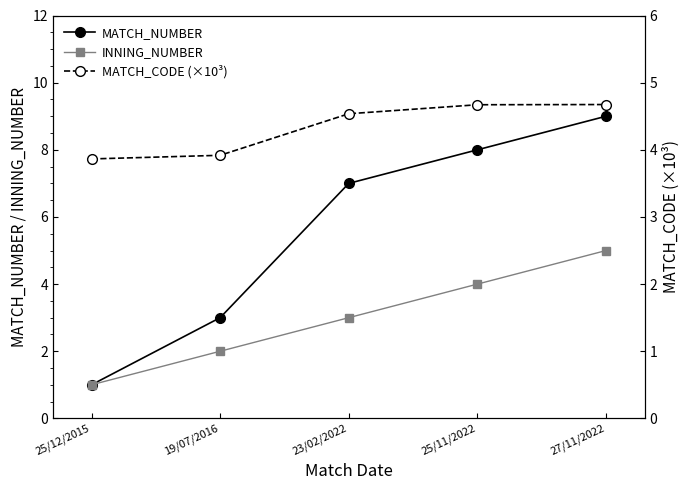

Rank the series by their average value, from lowest to highest.

INNING_NUMBER, MATCH_CODE (×10³), MATCH_NUMBER